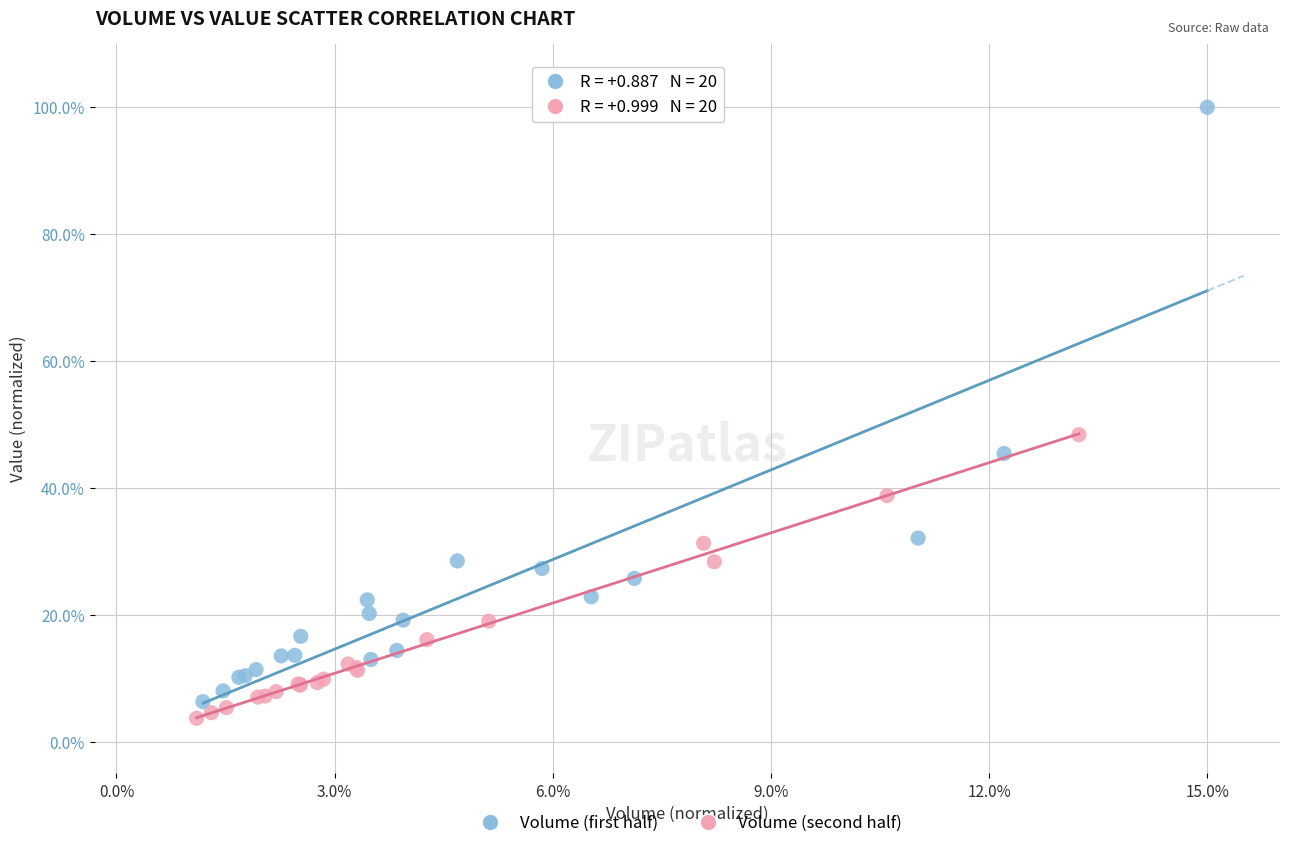

Which series contains the highest Y value?

Volume (first half)